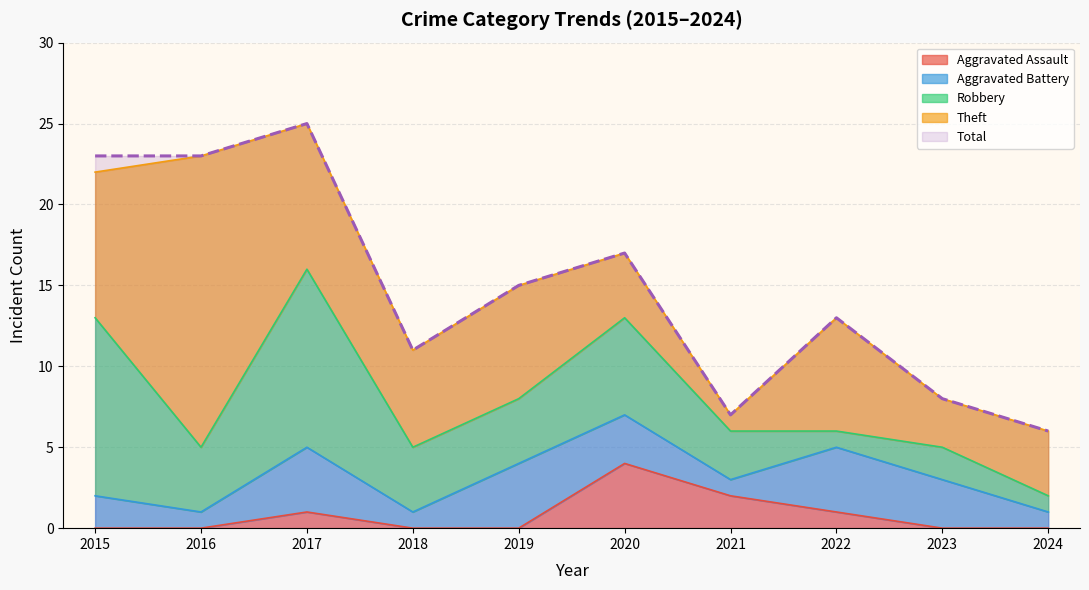

True or false: Aggravated Assault and Theft cross at least once.

True